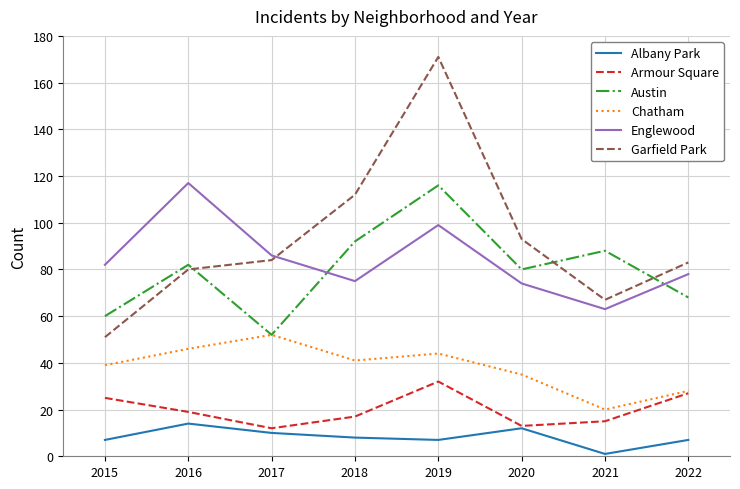

Reading left to right, transcribe all the data shown in this chart.

Albany Park: 2015=7	2016=14	2017=10	2018=8	2019=7	2020=12	2021=1	2022=7
Armour Square: 2015=25	2016=19	2017=12	2018=17	2019=32	2020=13	2021=15	2022=27
Austin: 2015=60	2016=82	2017=52	2018=92	2019=116	2020=80	2021=88	2022=68
Chatham: 2015=39	2016=46	2017=52	2018=41	2019=44	2020=35	2021=20	2022=28
Englewood: 2015=82	2016=117	2017=86	2018=75	2019=99	2020=74	2021=63	2022=78
Garfield Park: 2015=51	2016=80	2017=84	2018=112	2019=171	2020=93	2021=67	2022=83